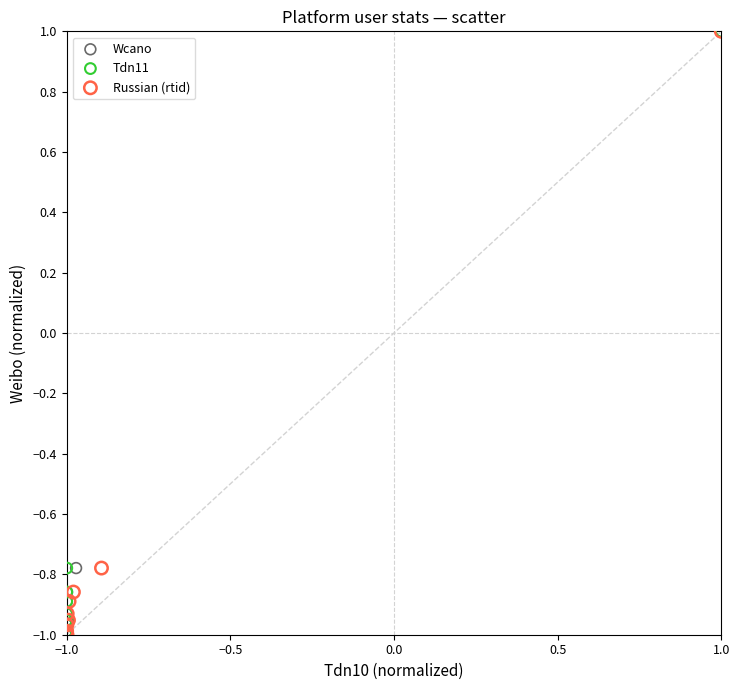

What are all the series names shown in the legend?

Wcano, Tdn11, Russian (rtid)